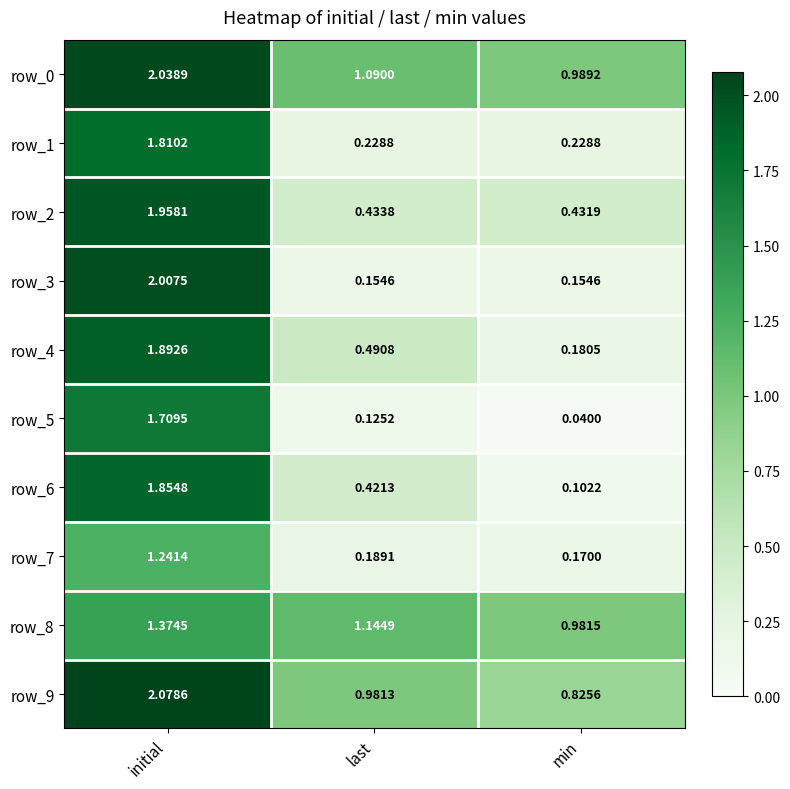

At which category does the chart reach its minimum across all series?

min